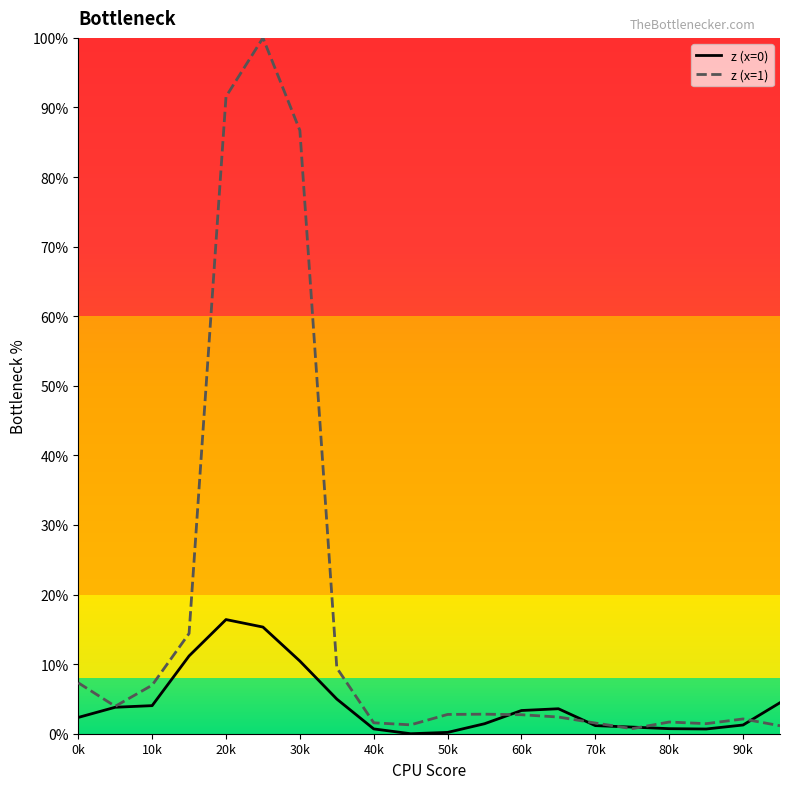

In z (x=0), how many points are higher than both neighbors (excluding endpoints)?

2